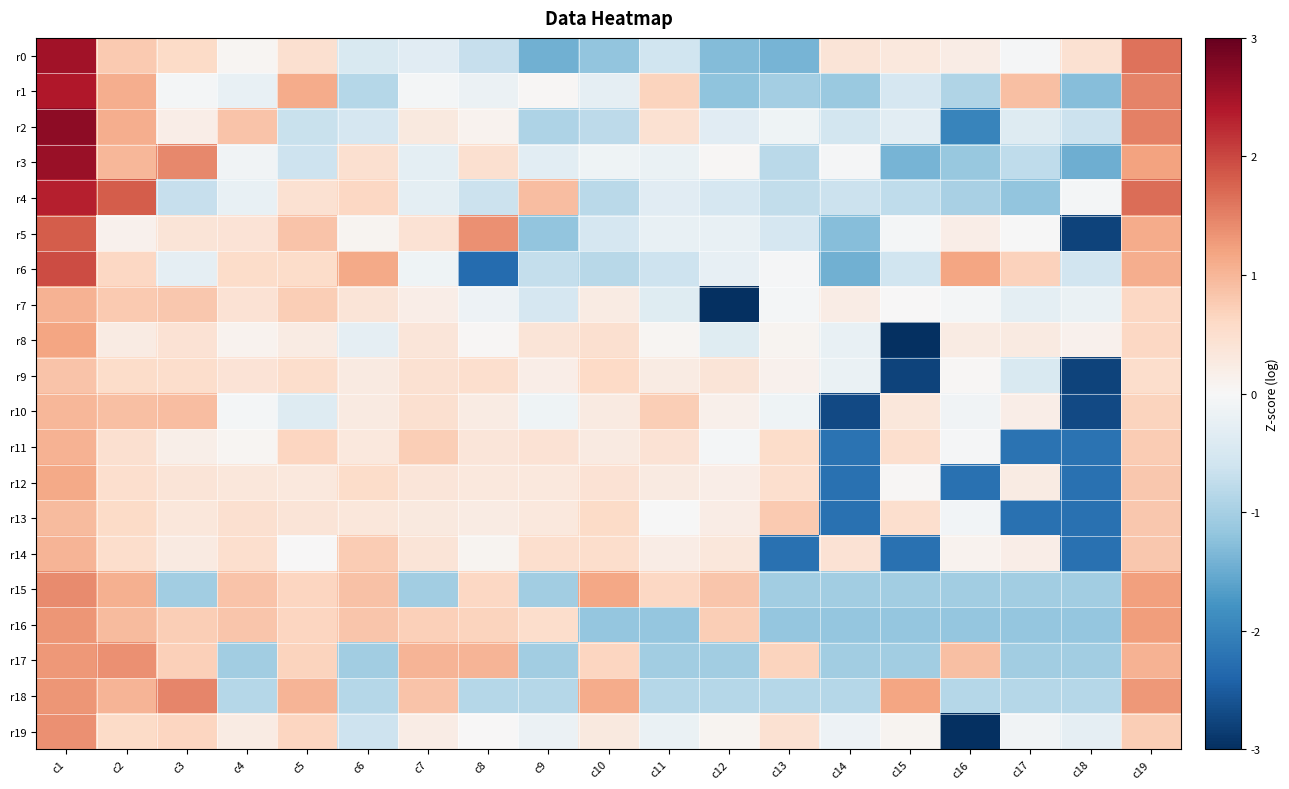

How many series are shown in this chart?

20